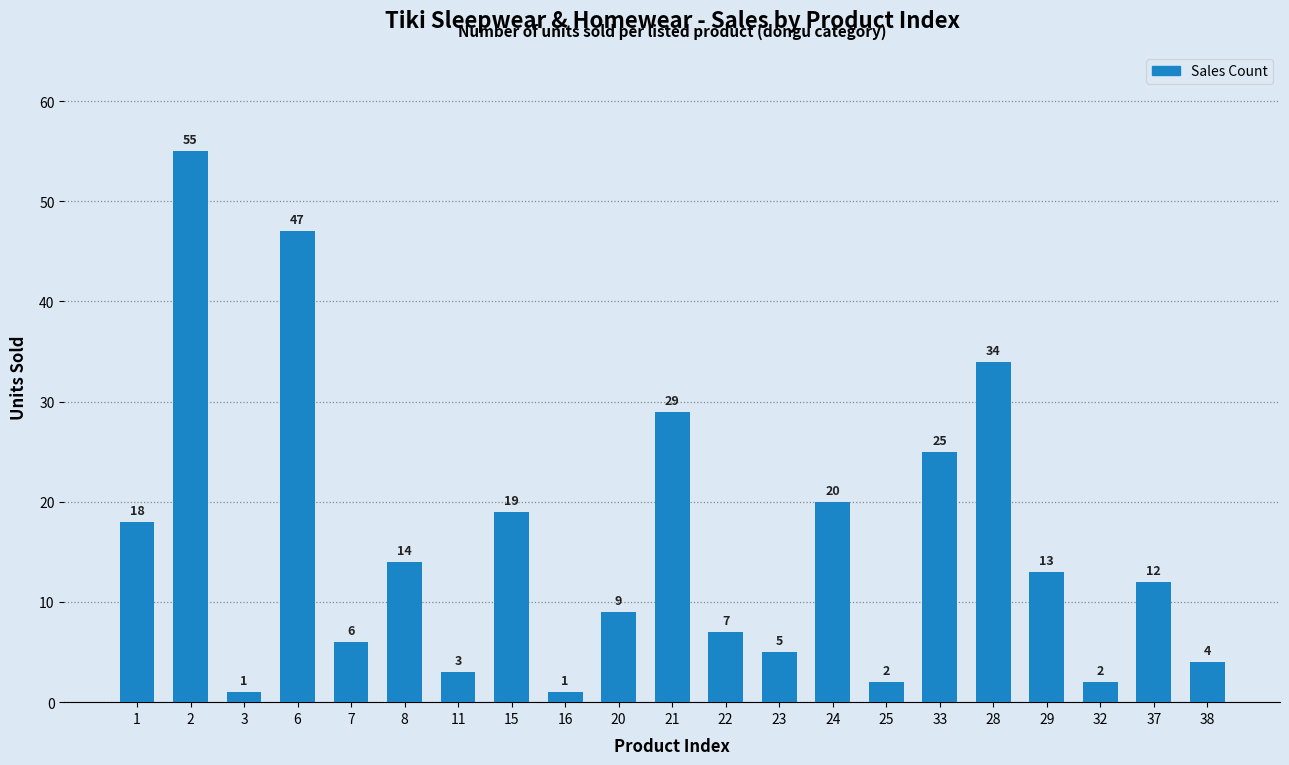

What value does the data have at 7, to the nearest 5?

5